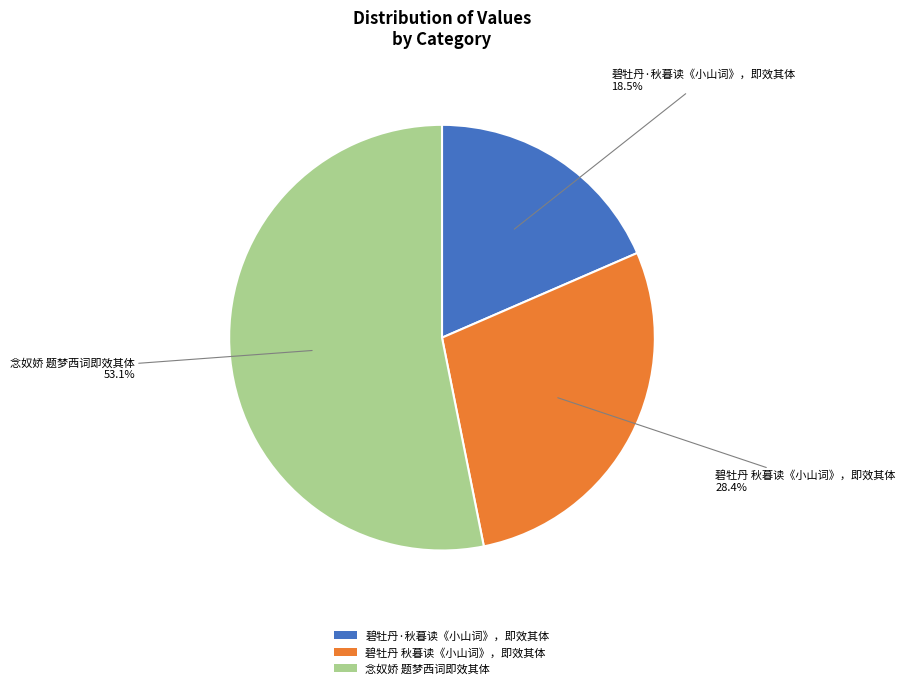

Is the sum of 碧牡丹·秋暮读《小山词》，即效其体 and 念奴娇 题梦西词即效其体 greater than half?

Yes